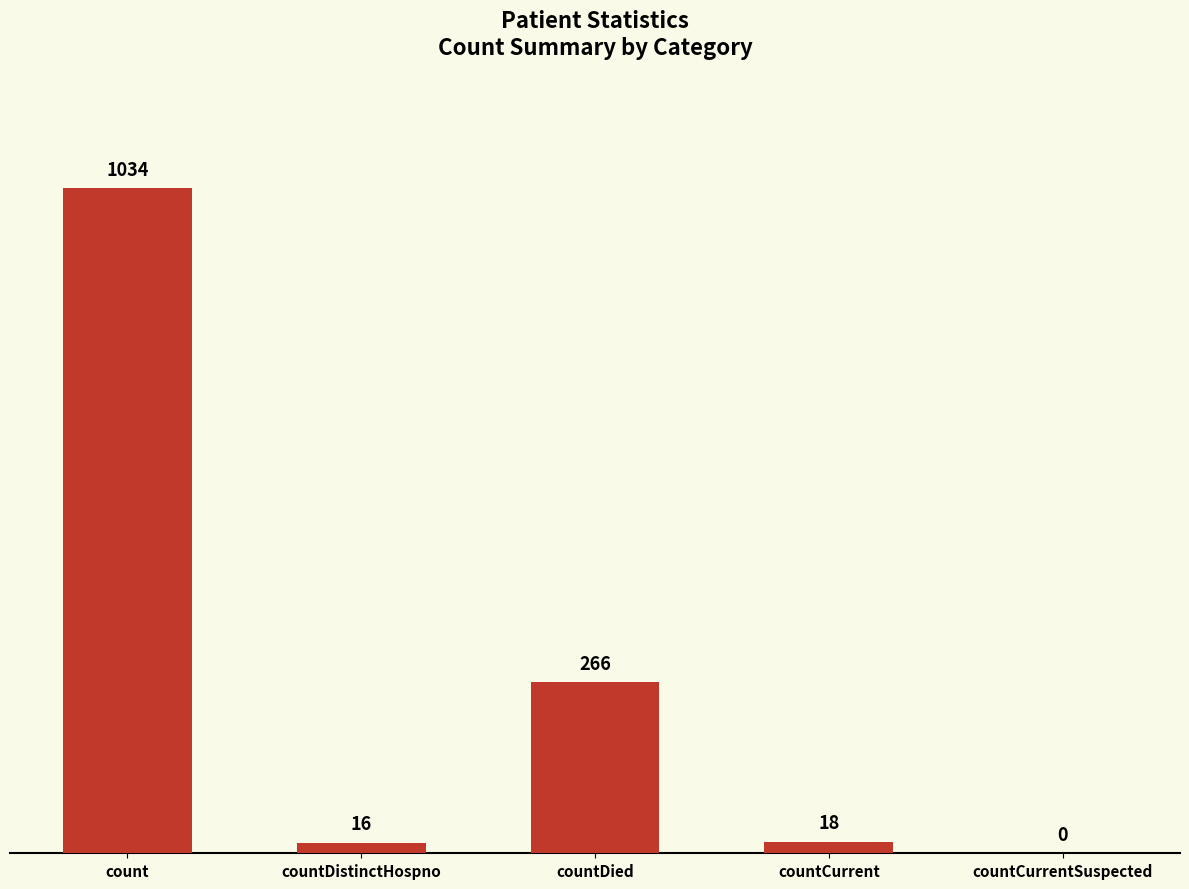

Where is the data nearest to the value 517?

countDied